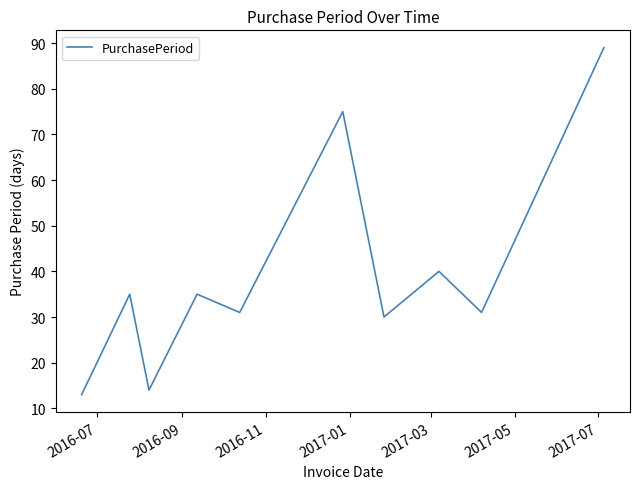

What is the minimum value shown in the chart?

13